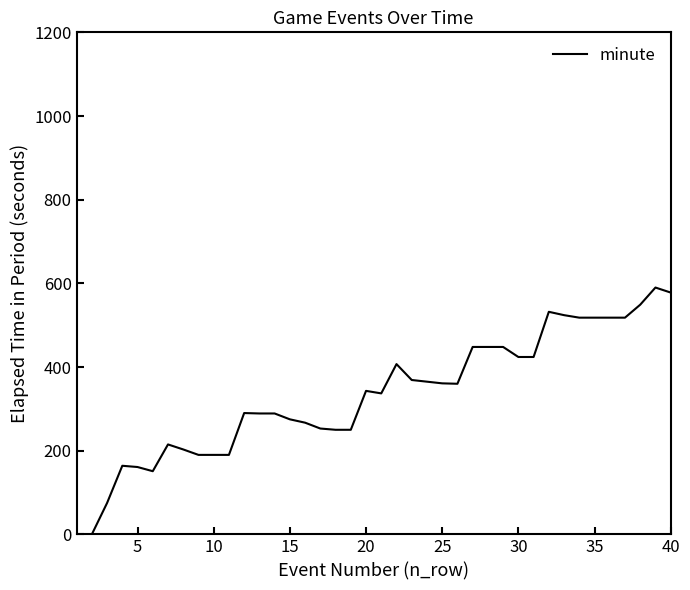

How many lines are shown in the chart?

1